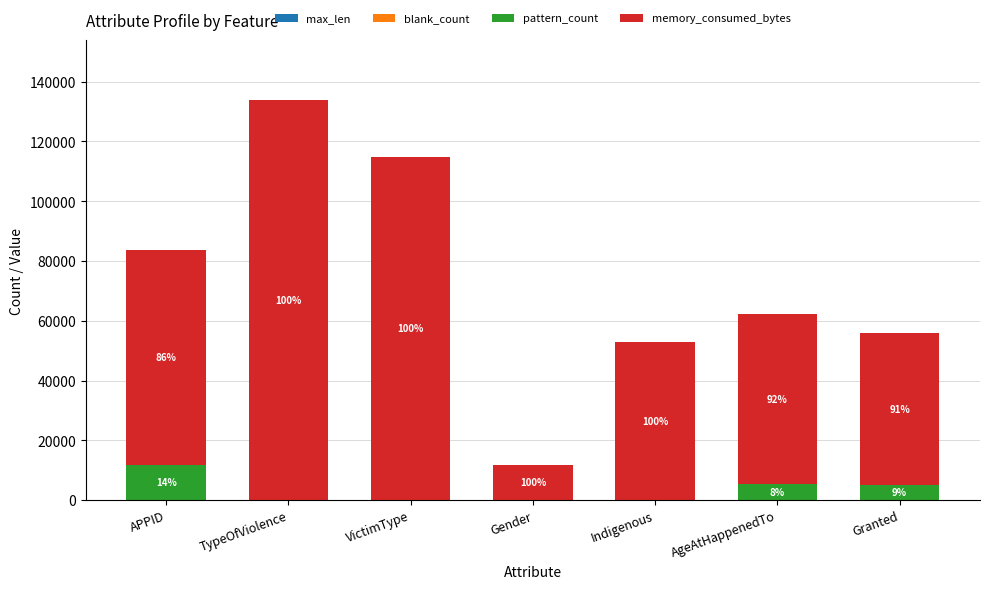

What is the label of the 7th bar from the left?

Granted